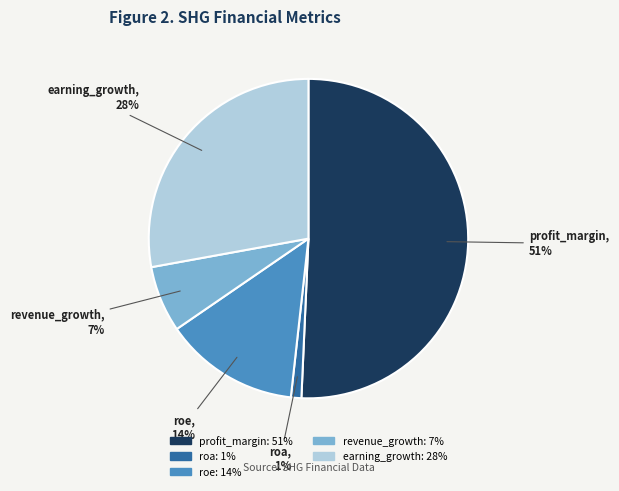

To the nearest percent, what is the average slice percentage?

20%